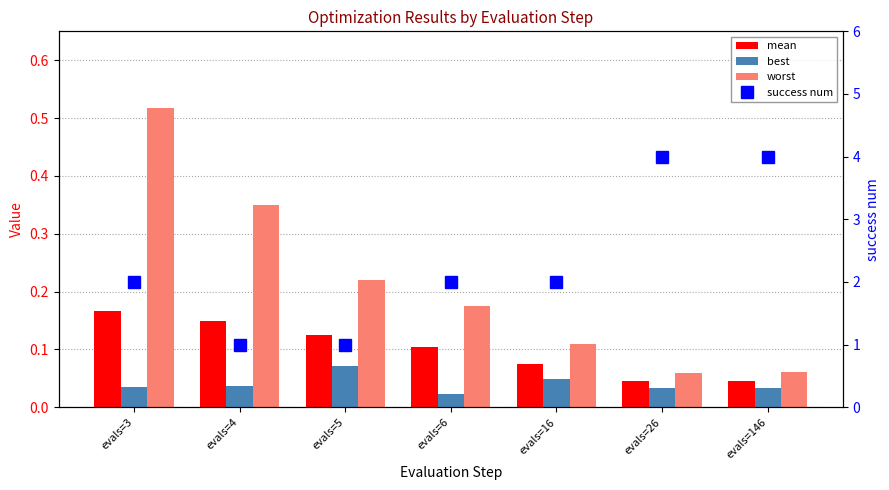

Is it true that mean equals 0.1 at evals=4?

True